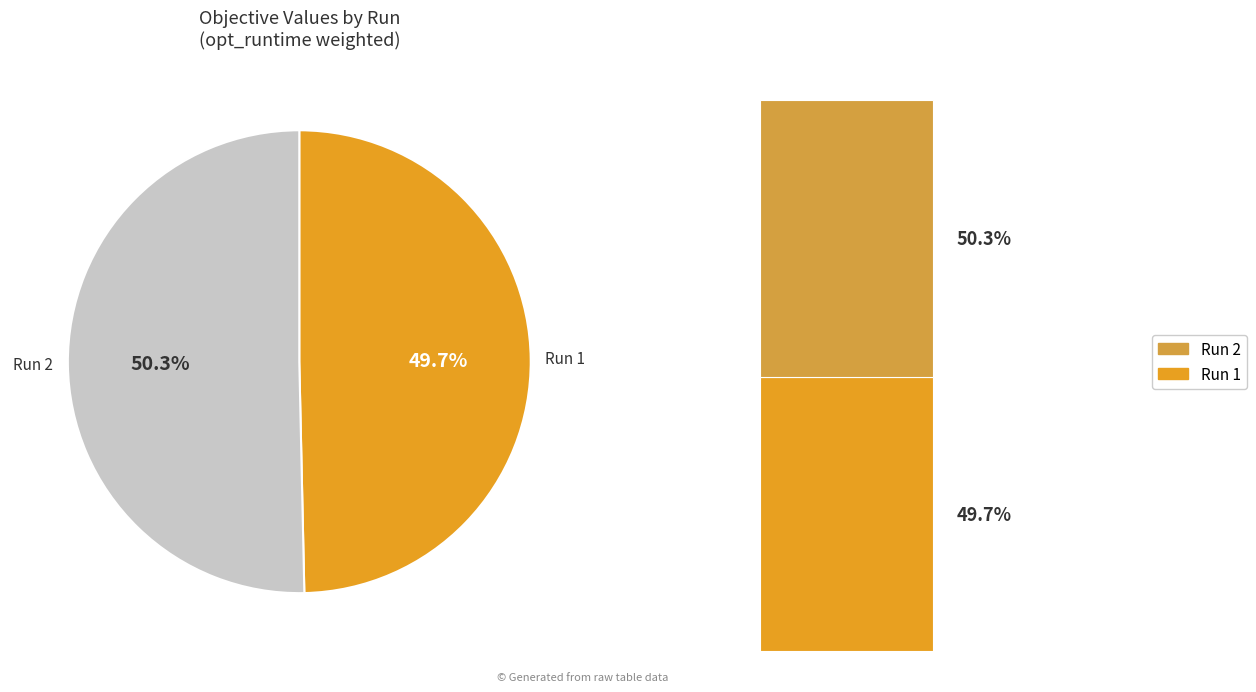

What is the total percentage of Run 1 and Run 2?

100.0%